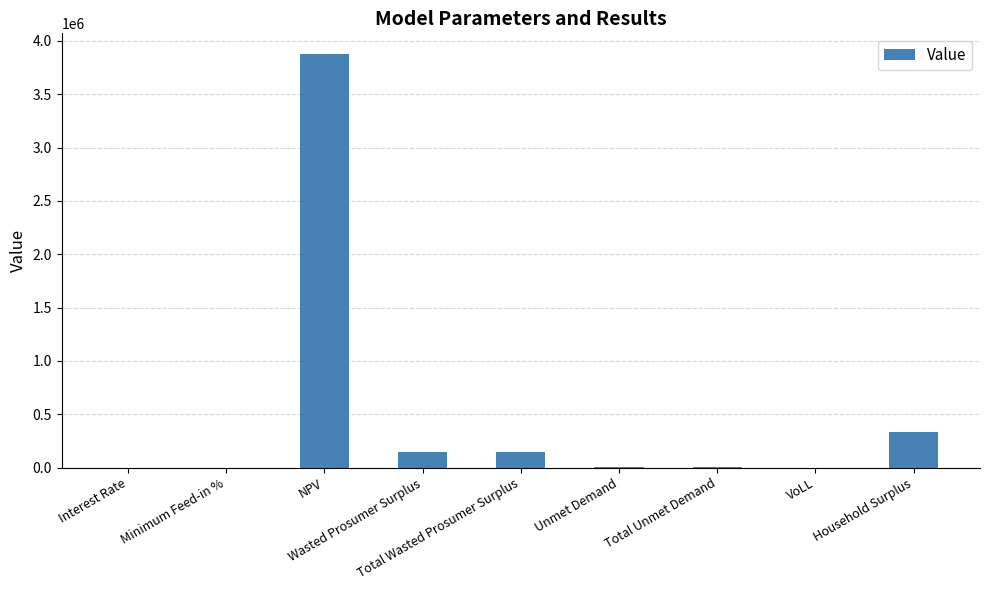

What is the maximum value shown in the chart?

3877737.8